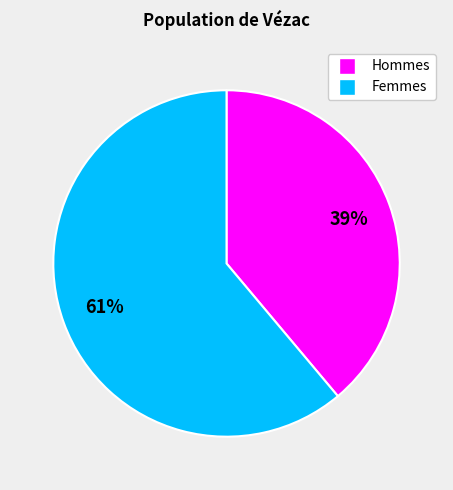

Is there a majority slice in this chart?

Yes